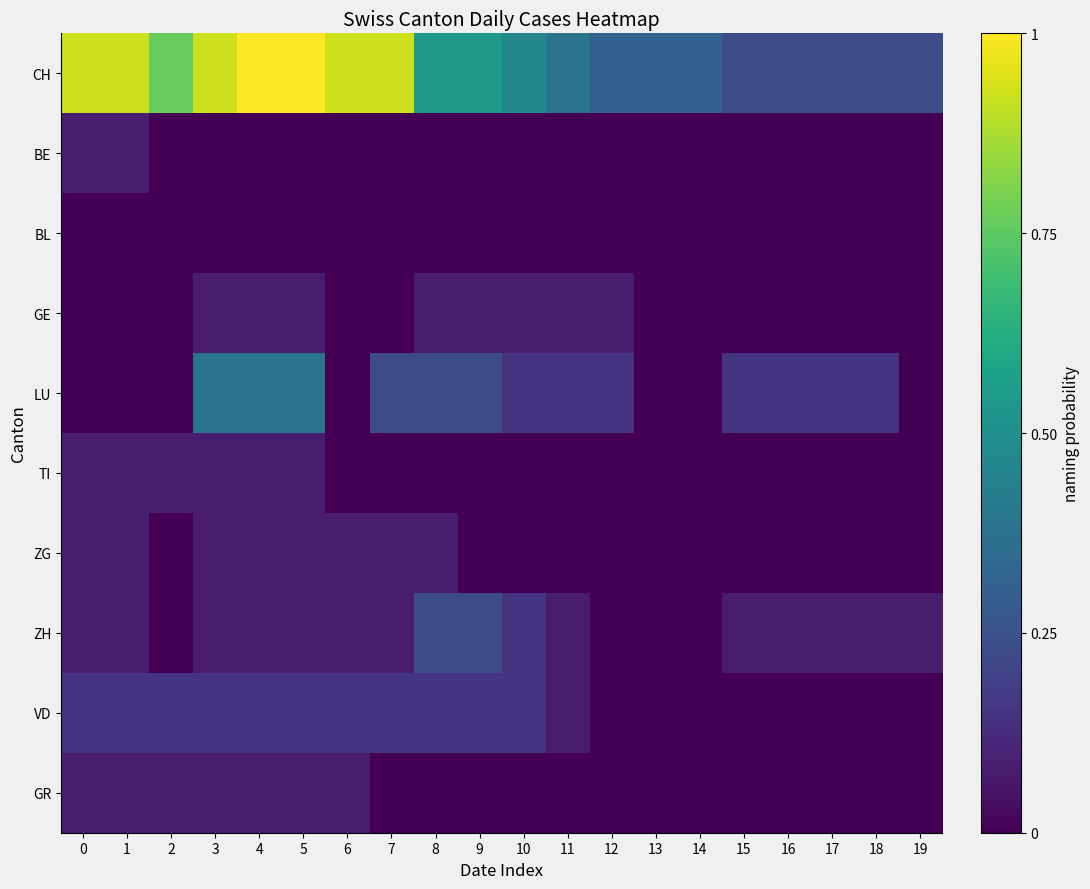

Reading left to right, extract all data points from this chart.

CH: 0=0.9	1=0.9	2=0.8	3=0.9	4=1.0	5=1.0	6=0.9	7=0.9	8=0.5	9=0.5	10=0.5	11=0.4	12=0.3	13=0.3	14=0.3	15=0.2	16=0.2	17=0.2	18=0.2	19=0.2
BE: 0=0.1	1=0.1	2=0.0	3=0.0	4=0.0	5=0.0	6=0.0	7=0.0	8=0.0	9=0.0	10=0.0	11=0.0	12=0.0	13=0.0	14=0.0	15=0.0	16=0.0	17=0.0	18=0.0	19=0.0
BL: 0=0.0	1=0.0	2=0.0	3=0.0	4=0.0	5=0.0	6=0.0	7=0.0	8=0.0	9=0.0	10=0.0	11=0.0	12=0.0	13=0.0	14=0.0	15=0.0	16=0.0	17=0.0	18=0.0	19=0.0
GE: 0=0.0	1=0.0	2=0.0	3=0.1	4=0.1	5=0.1	6=0.0	7=0.0	8=0.1	9=0.1	10=0.1	11=0.1	12=0.1	13=0.0	14=0.0	15=0.0	16=0.0	17=0.0	18=0.0	19=0.0
LU: 0=0.0	1=0.0	2=0.0	3=0.4	4=0.4	5=0.4	6=0.0	7=0.2	8=0.2	9=0.2	10=0.2	11=0.2	12=0.2	13=0.0	14=0.0	15=0.2	16=0.2	17=0.2	18=0.2	19=0.0
TI: 0=0.1	1=0.1	2=0.1	3=0.1	4=0.1	5=0.1	6=0.0	7=0.0	8=0.0	9=0.0	10=0.0	11=0.0	12=0.0	13=0.0	14=0.0	15=0.0	16=0.0	17=0.0	18=0.0	19=0.0
ZG: 0=0.1	1=0.1	2=0.0	3=0.1	4=0.1	5=0.1	6=0.1	7=0.1	8=0.1	9=0.0	10=0.0	11=0.0	12=0.0	13=0.0	14=0.0	15=0.0	16=0.0	17=0.0	18=0.0	19=0.0
ZH: 0=0.1	1=0.1	2=0.0	3=0.1	4=0.1	5=0.1	6=0.1	7=0.1	8=0.2	9=0.2	10=0.2	11=0.1	12=0.0	13=0.0	14=0.0	15=0.1	16=0.1	17=0.1	18=0.1	19=0.1
VD: 0=0.2	1=0.2	2=0.2	3=0.2	4=0.2	5=0.2	6=0.2	7=0.2	8=0.2	9=0.2	10=0.2	11=0.1	12=0.0	13=0.0	14=0.0	15=0.0	16=0.0	17=0.0	18=0.0	19=0.0
GR: 0=0.1	1=0.1	2=0.1	3=0.1	4=0.1	5=0.1	6=0.1	7=0.0	8=0.0	9=0.0	10=0.0	11=0.0	12=0.0	13=0.0	14=0.0	15=0.0	16=0.0	17=0.0	18=0.0	19=0.0